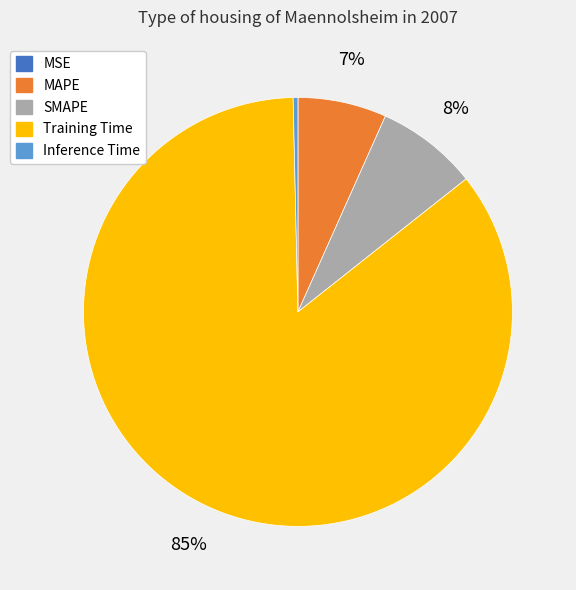

To the nearest percent, what is the difference between the largest and smallest slice percentages?

85%